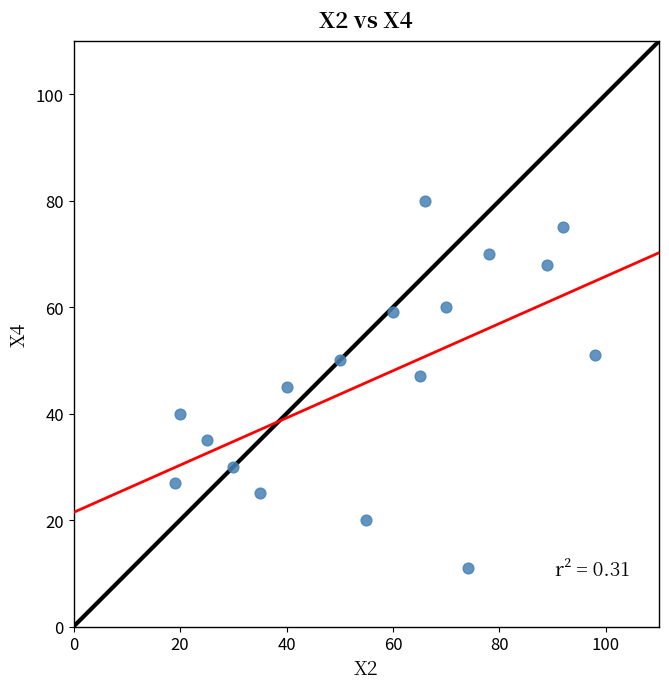

What is the range of Y values (max minus min)?

69